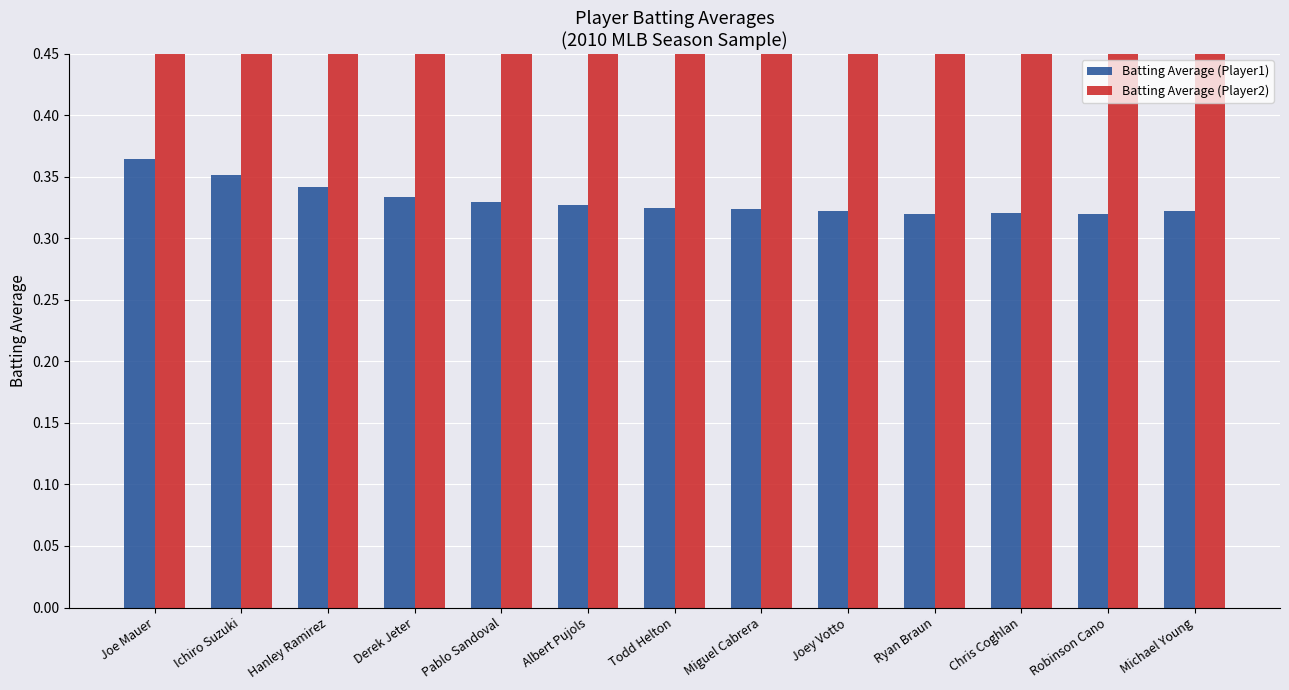

The value of Batting Average (Player1) at Michael Young is 0.3. True or false?

True